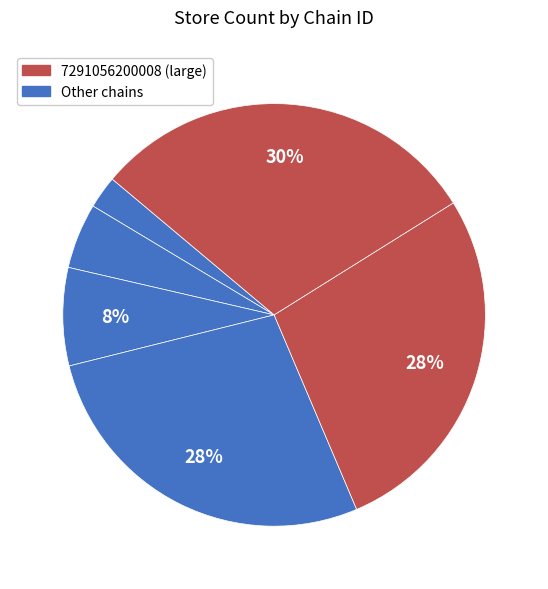

What is the largest slice in the pie chart?

7291056200008